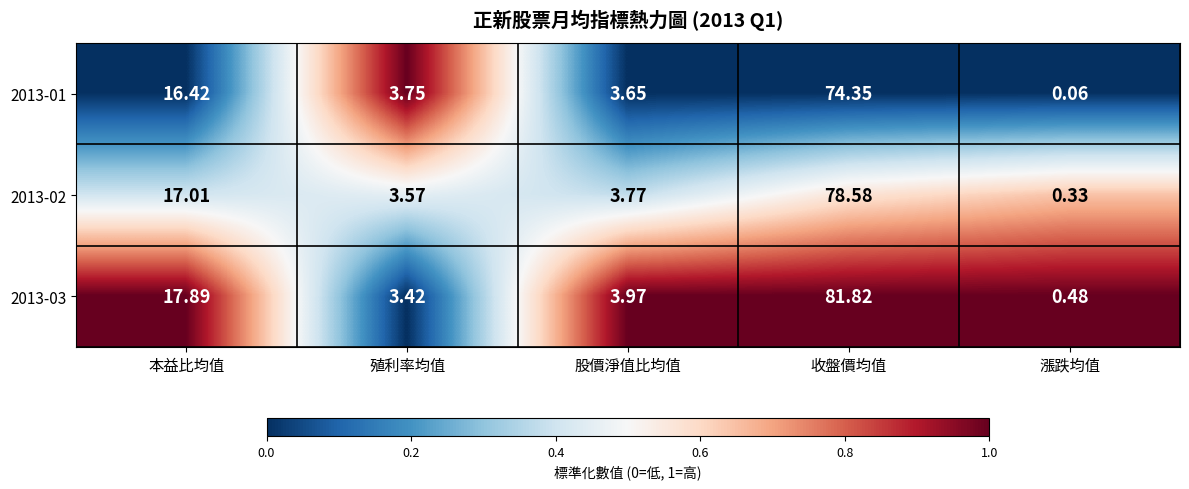

At how many categories does at least one series exceed 0?

5